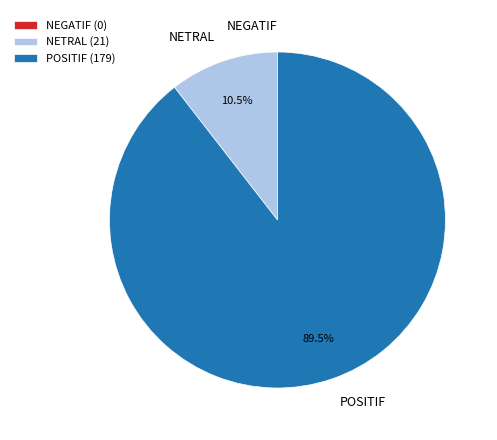

What percentage do NETRAL and POSITIF together represent?

100.0%